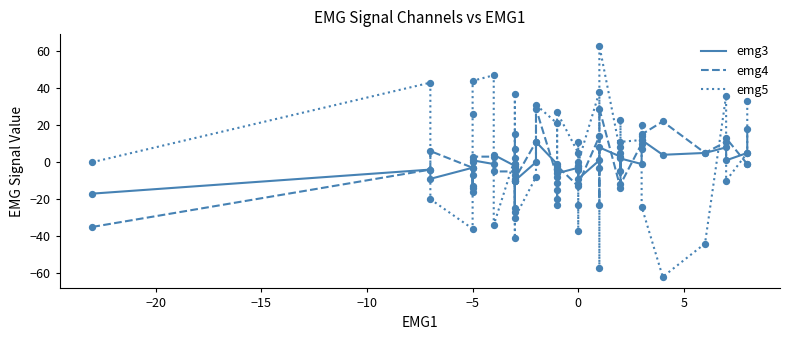

Which series contains the highest Y value?

emg5